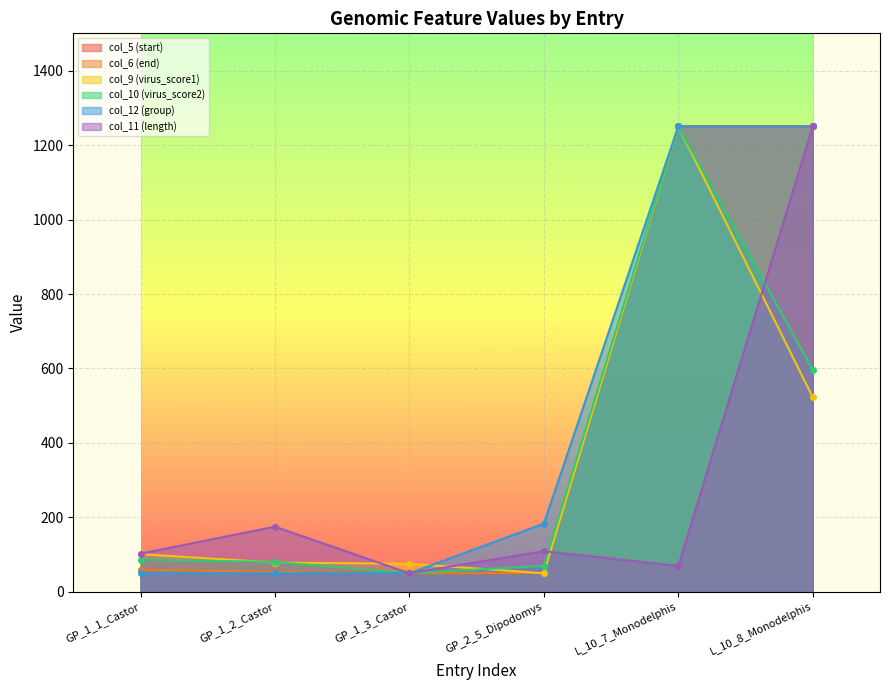

How many times do col_6 (end) and col_5 (start) cross each other?

1